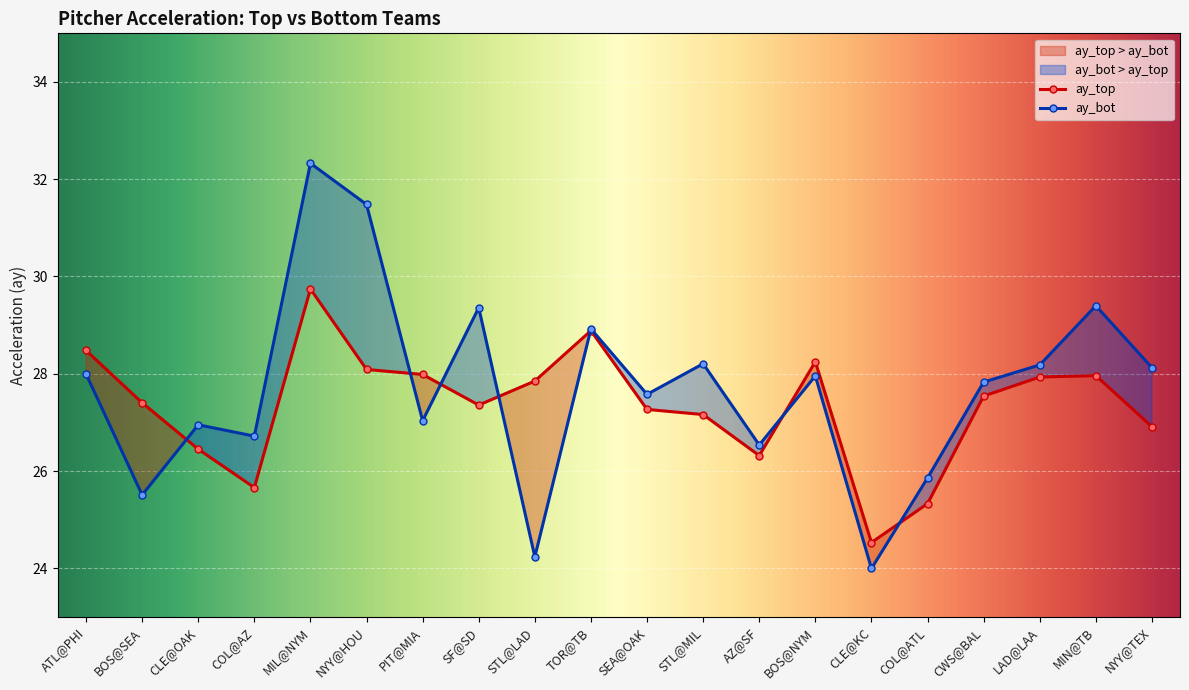

What is the average value of the ay_top series?

27.4